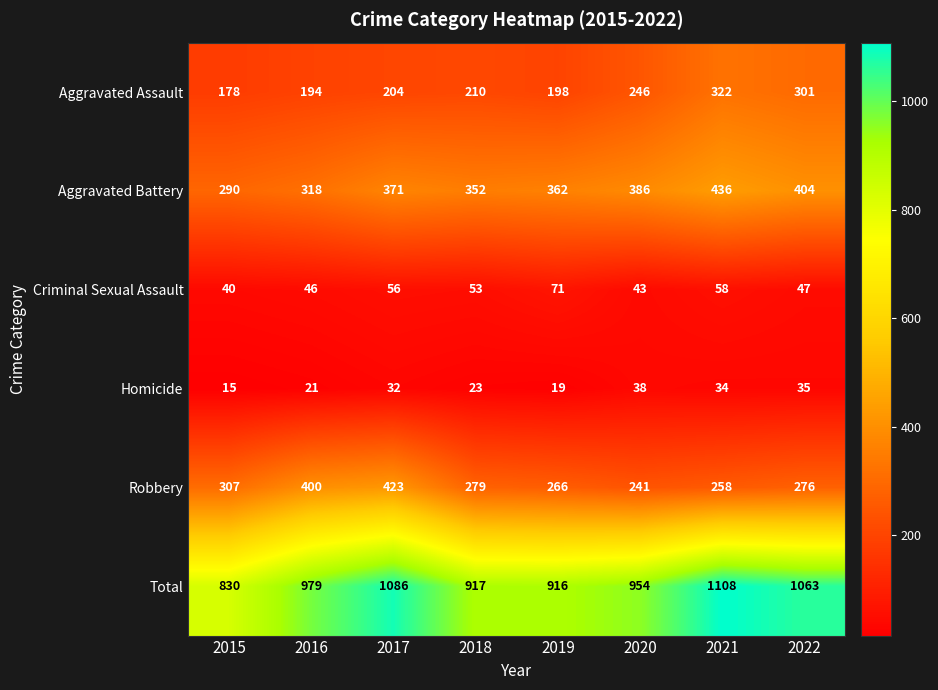

What is the spread (max minus min) of values at 2022?

1028